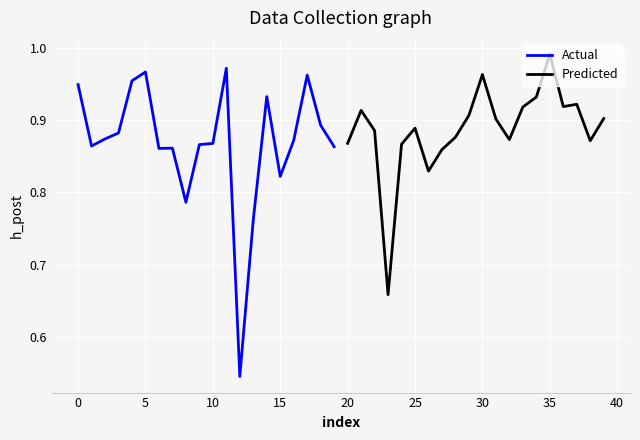

What is the minimum value shown in the chart?

0.5